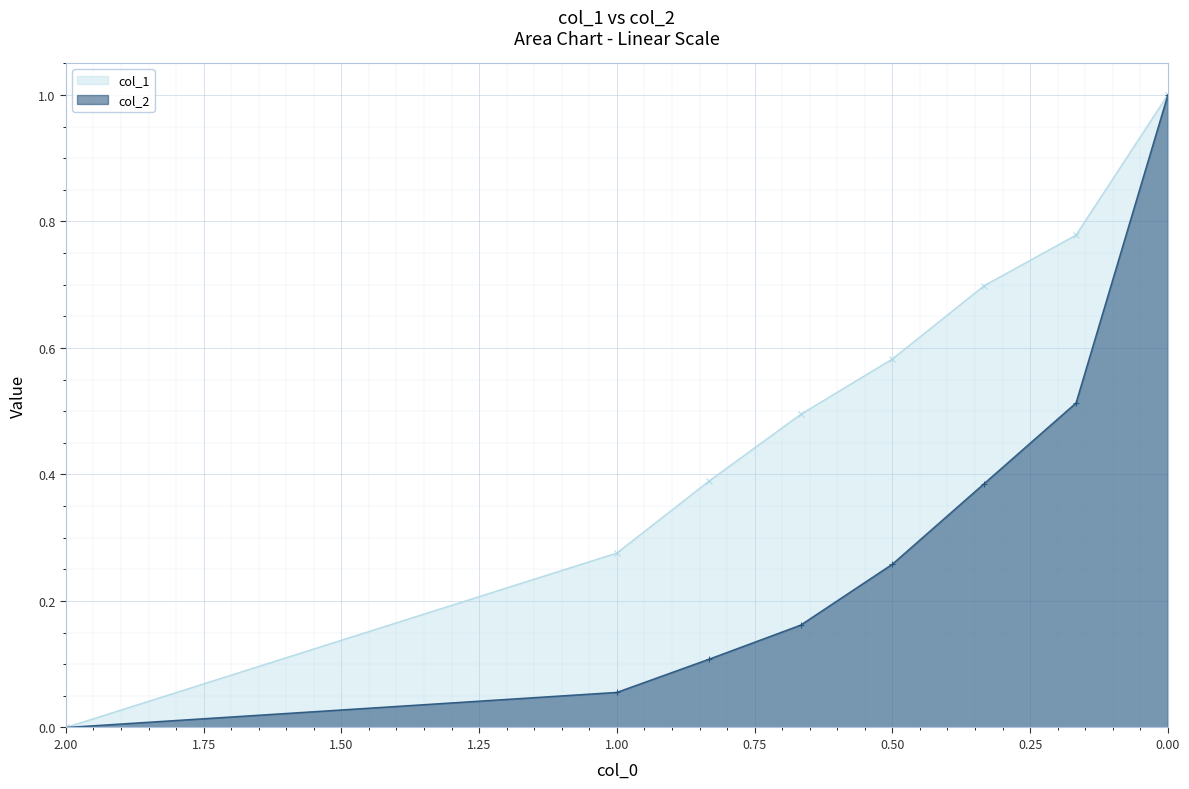

Is it true that col_1 equals 0.3 at 1.0?

True